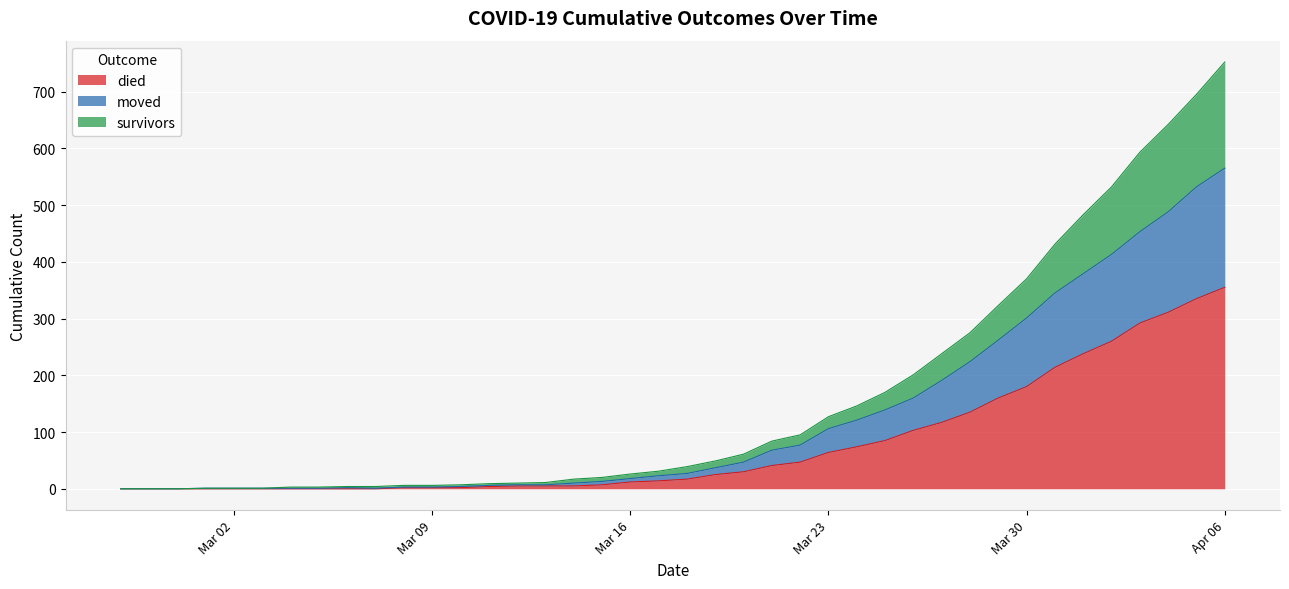

At which category is the sum across all series the highest?

Apr 06